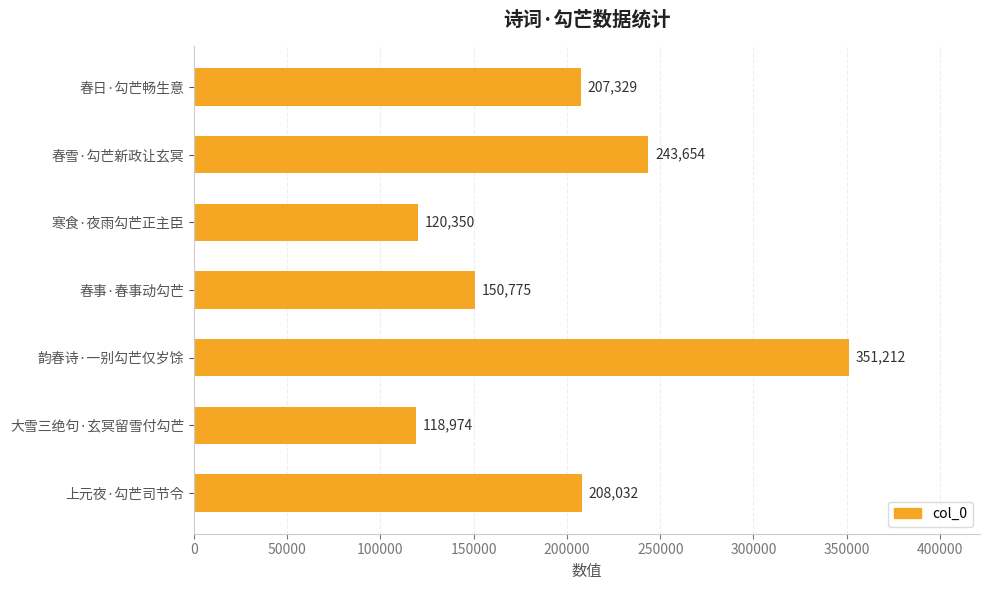

What is the difference between the second highest and second lowest values?

123304